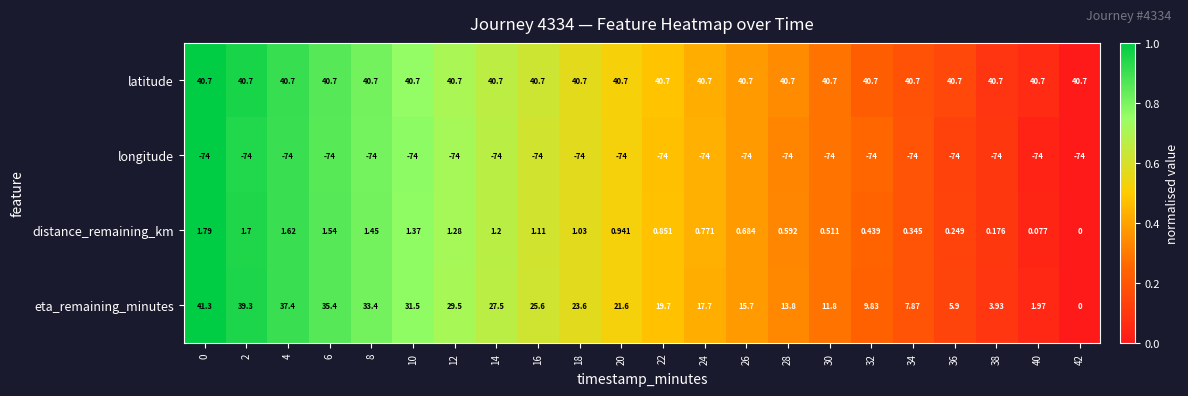

Which series has the largest range (max minus min)?

eta_remaining_minutes